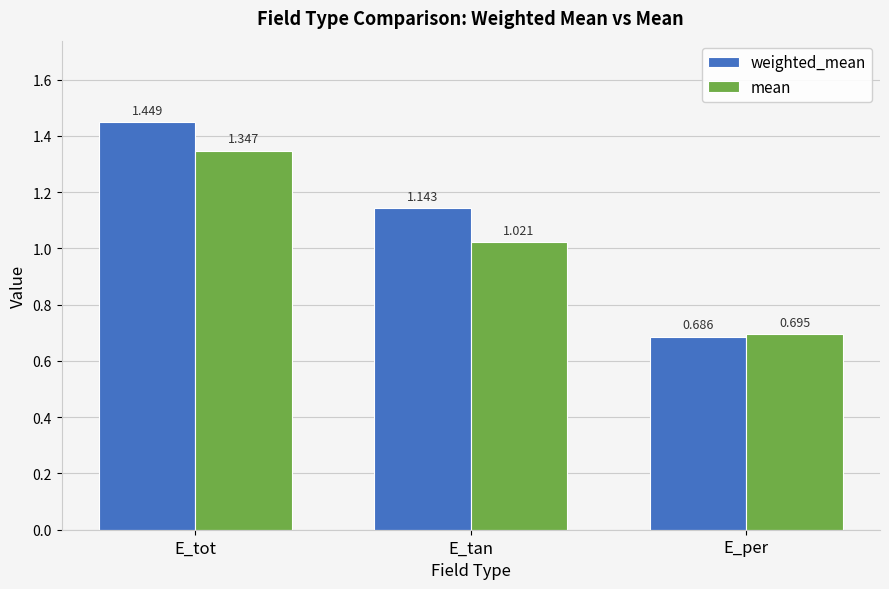

What is the label of the 1st bar from the right?

E_per